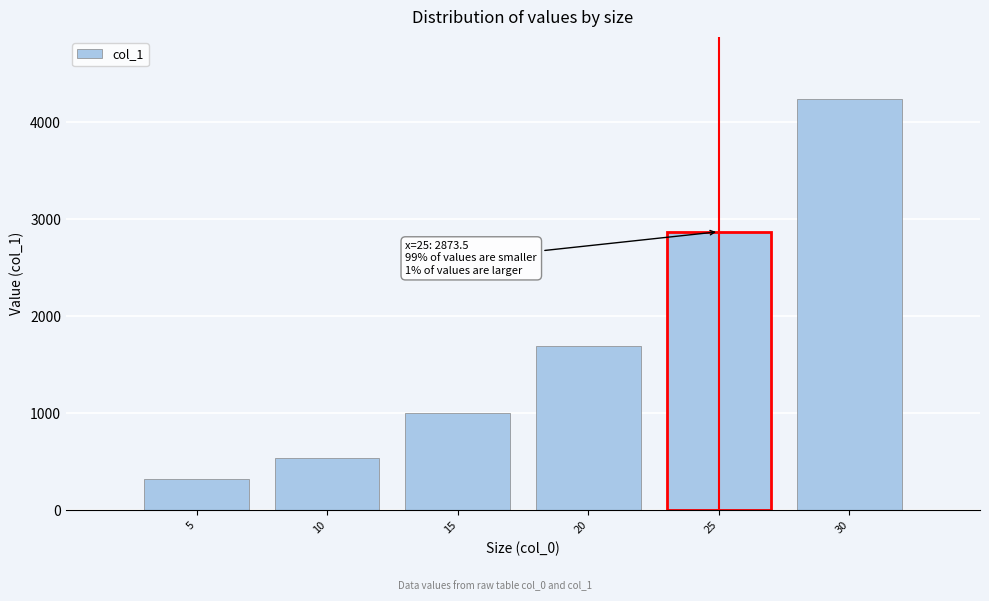

Reading left to right, extract all data points from this chart.

323.6	537.9	1000.8	1695.3	2873.5	4245.8